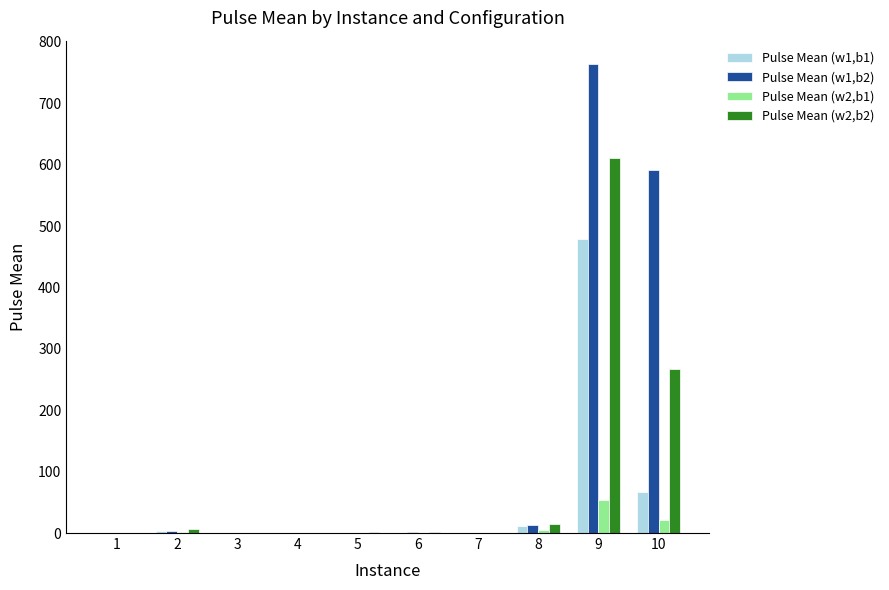

Which series has the largest range (max minus min)?

Pulse Mean (w1,b2)